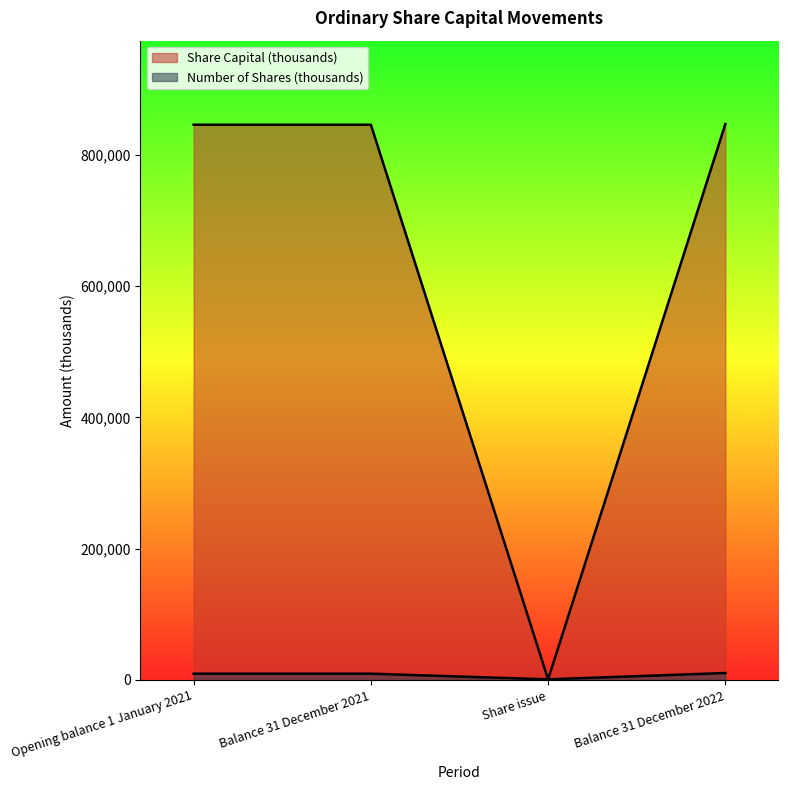

Reading left to right, list all the values displayed in this chart.

Share Capital (thousands): 846057	846057	1000	847057
Number of Shares (thousands): 9620	9620	1000	10620